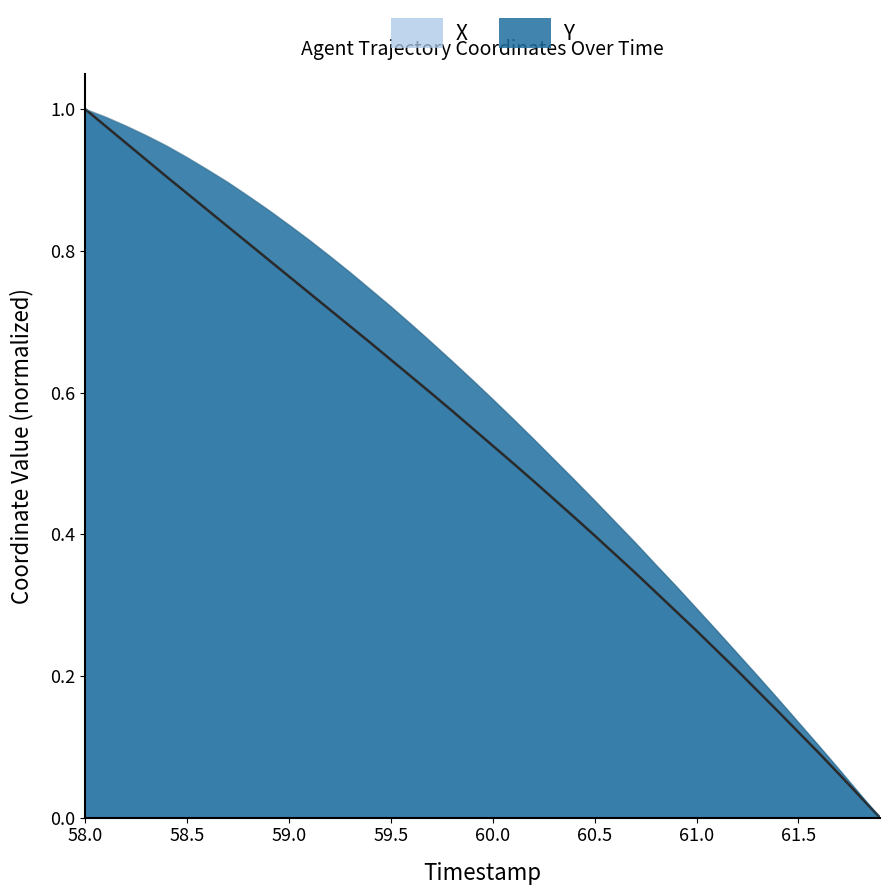

Rank the series by their average value, from lowest to highest.

X, Y